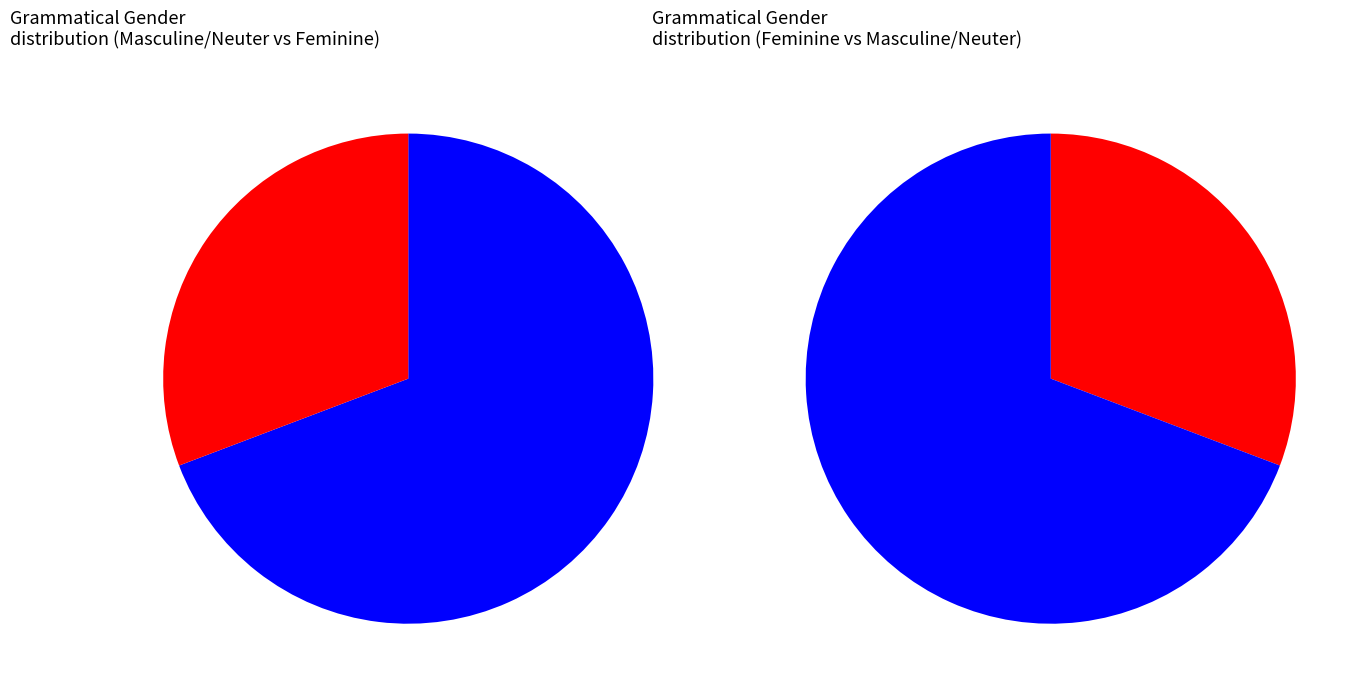

Does mannlichGenus represent more than half of the total?

No